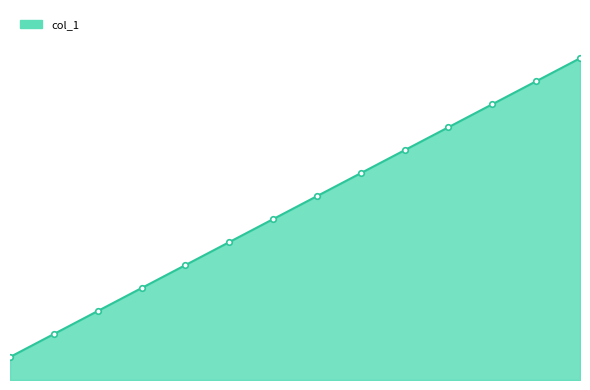

Reading left to right, what are all the values shown in this chart?

1	2	3	4	5	6	7	8	9	10	11	12	13	14